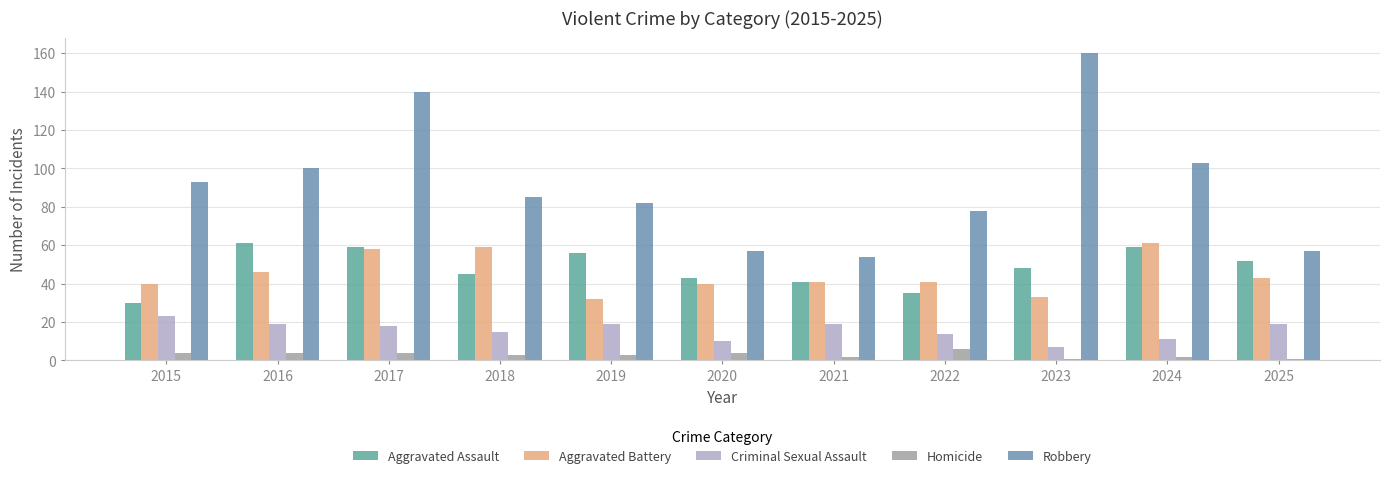

Are the bars grouped side by side (vs. stacked)?

Yes